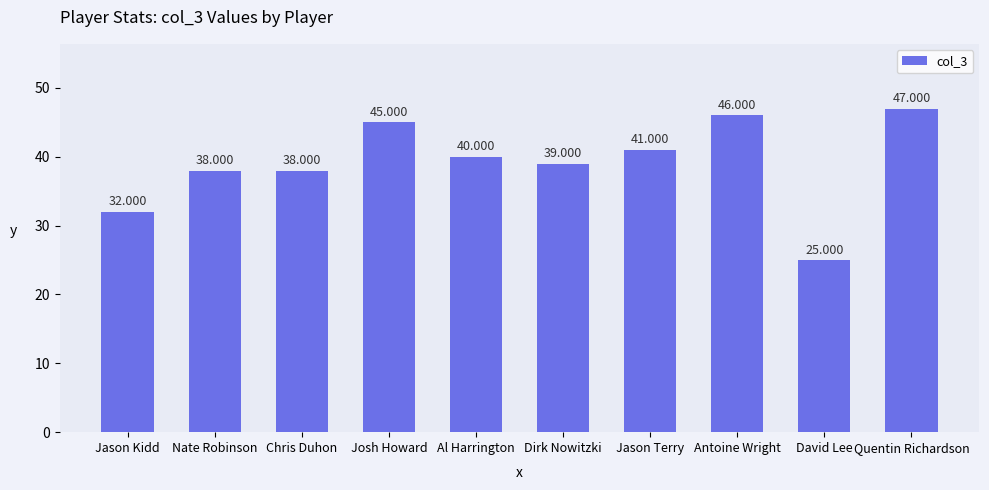

What is the minimum value shown in the chart?

25